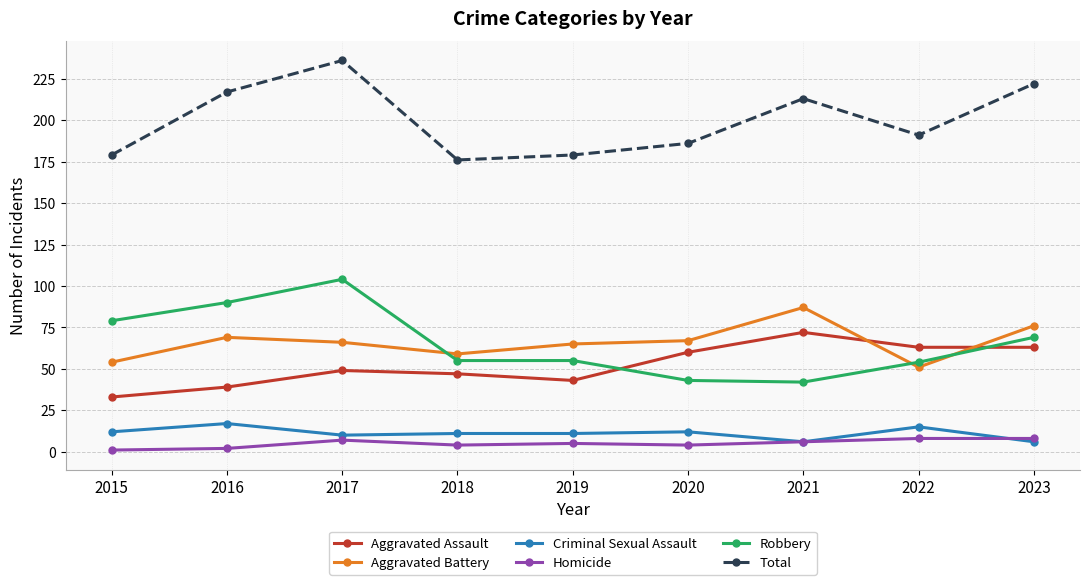

What value does the Aggravated Assault series have at 2021?

72